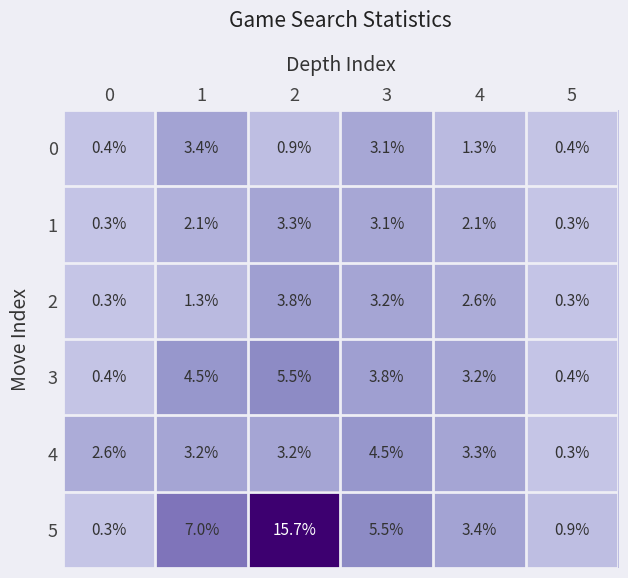

What is the difference between the second highest and minimum values in the 4 series?

3.0